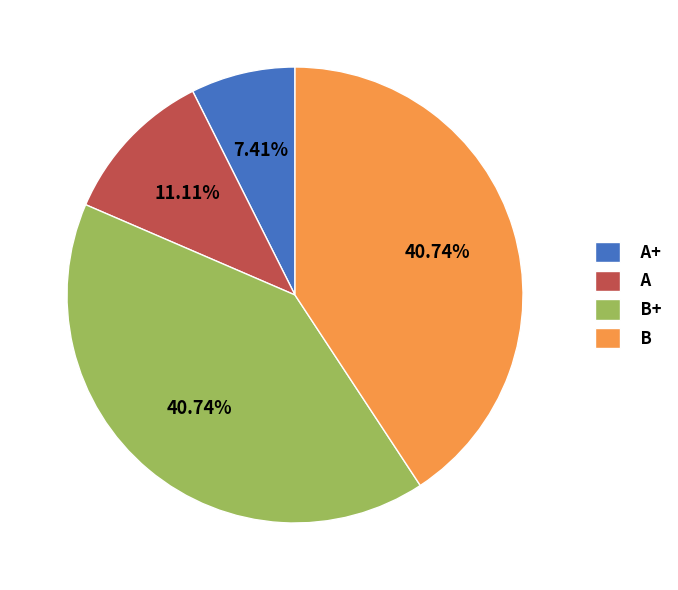

Does B represent more than half of the total?

No